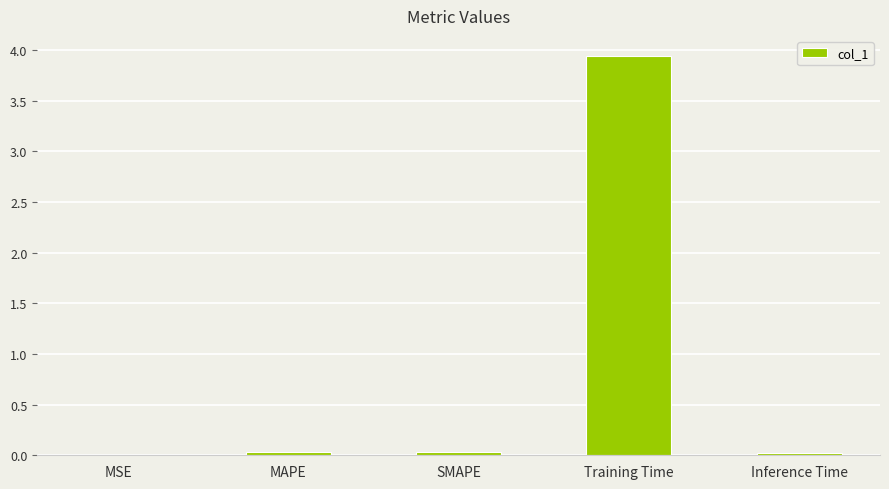

Are the bars horizontal?

No